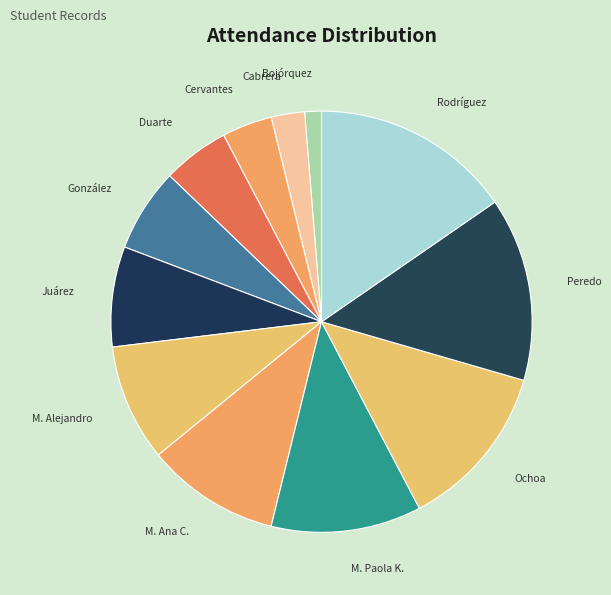

To the nearest percent, what is the difference between the largest and smallest slice percentages?

14%